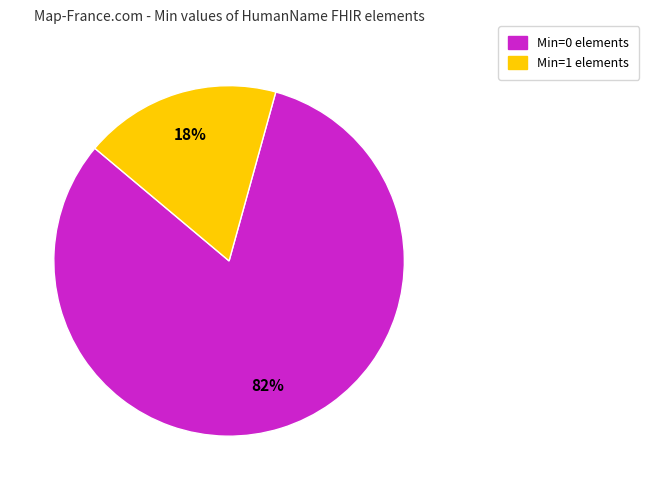

To the nearest percent, what is the average slice percentage?

50%